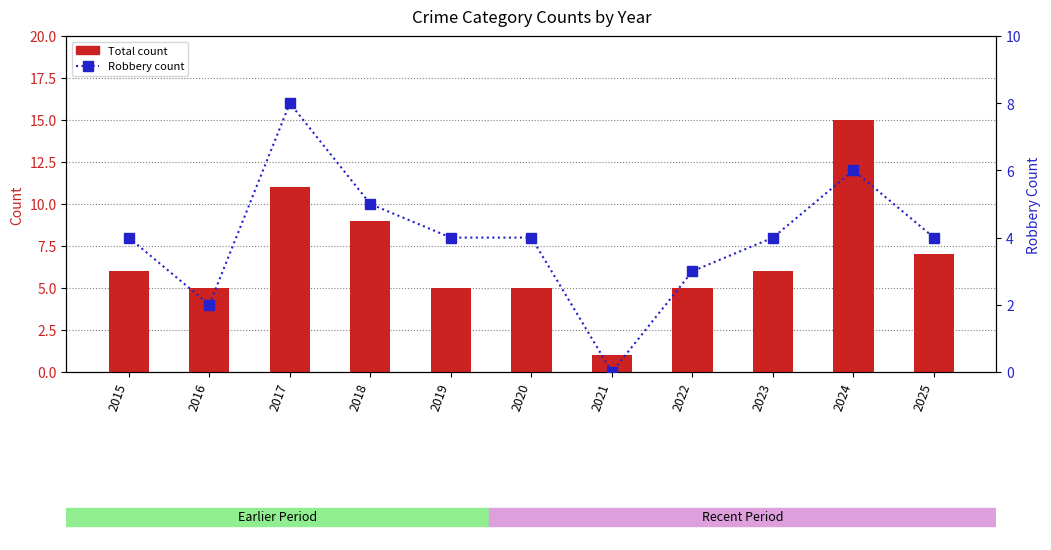

Is the value of Total at 2017 greater than the value of Robbery at 2021?

Yes